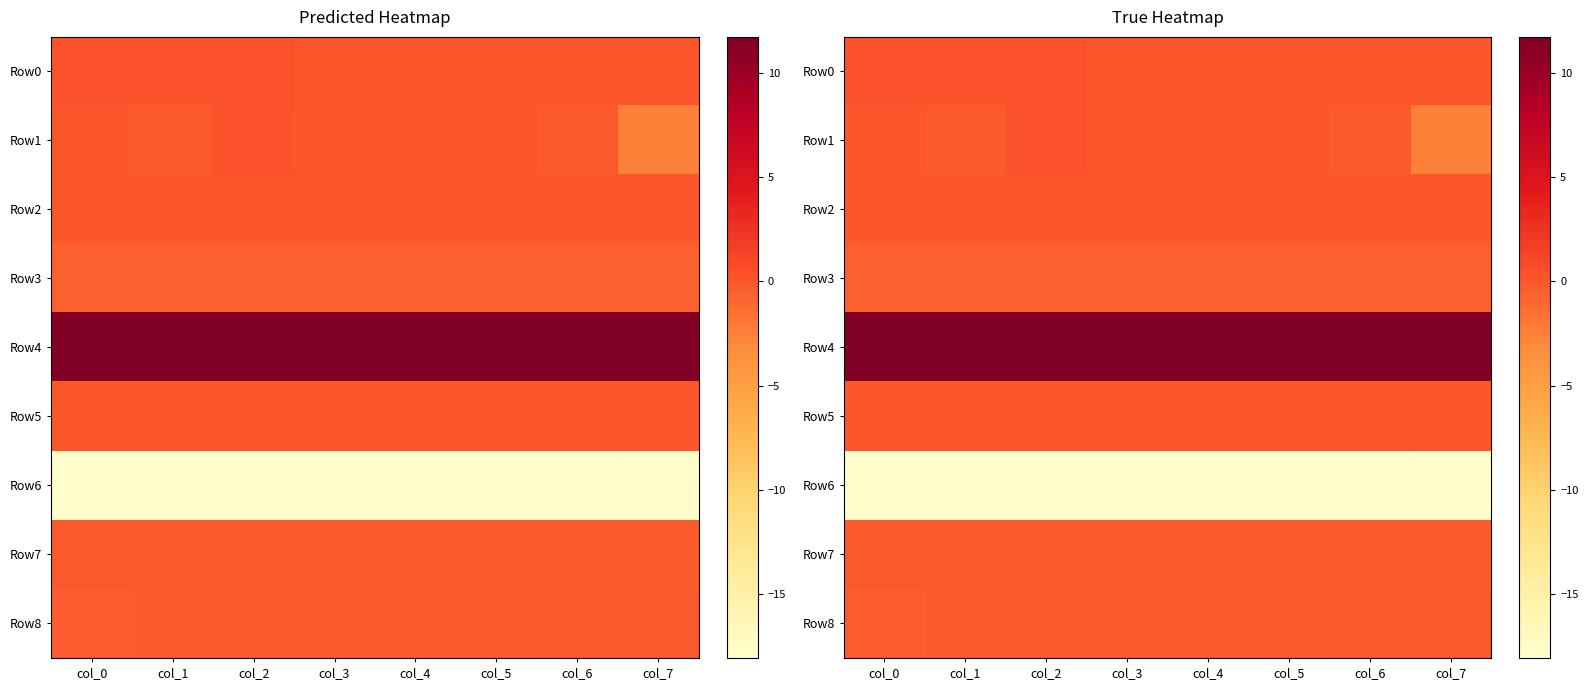

Is it true that Row0 equals 0.1 at col_2?

False